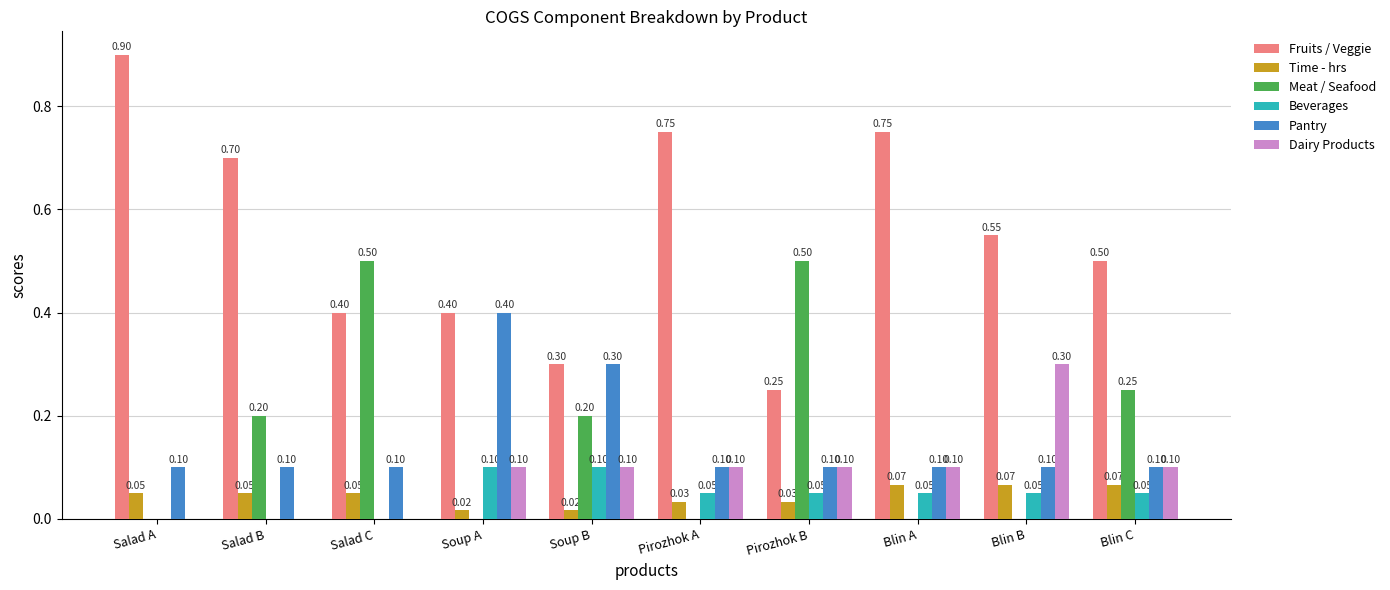

At which label is Fruits / Veggie closest to 0?

Pirozhok B